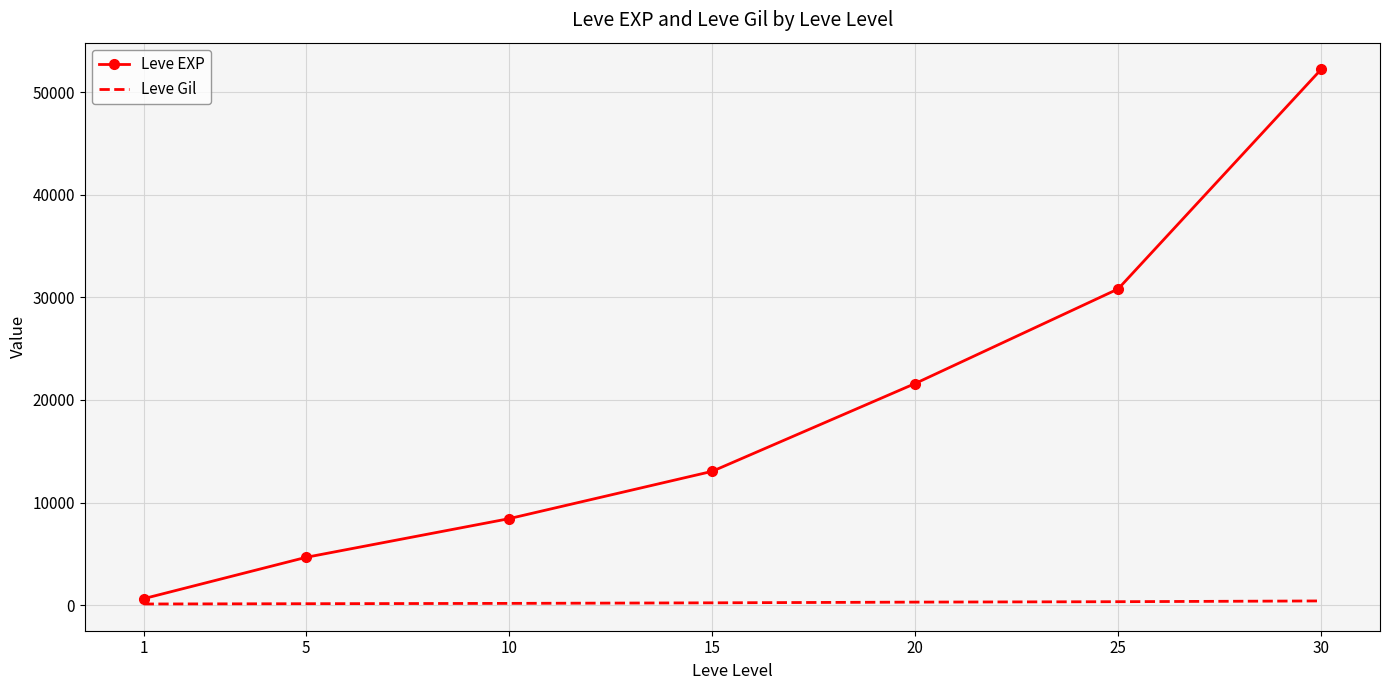

Is the value of Leve EXP at 15 greater than the value of Leve Gil at 10?

Yes